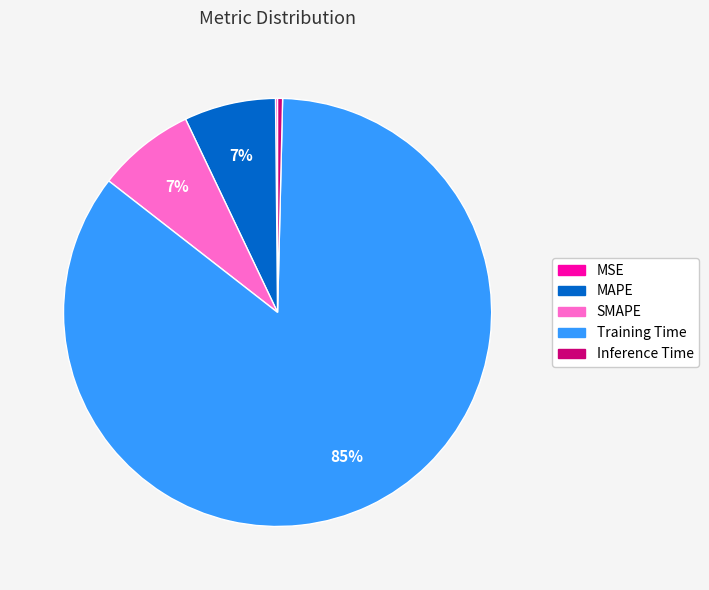

The SMAPE slice represents 2% of the pie. True or false?

False